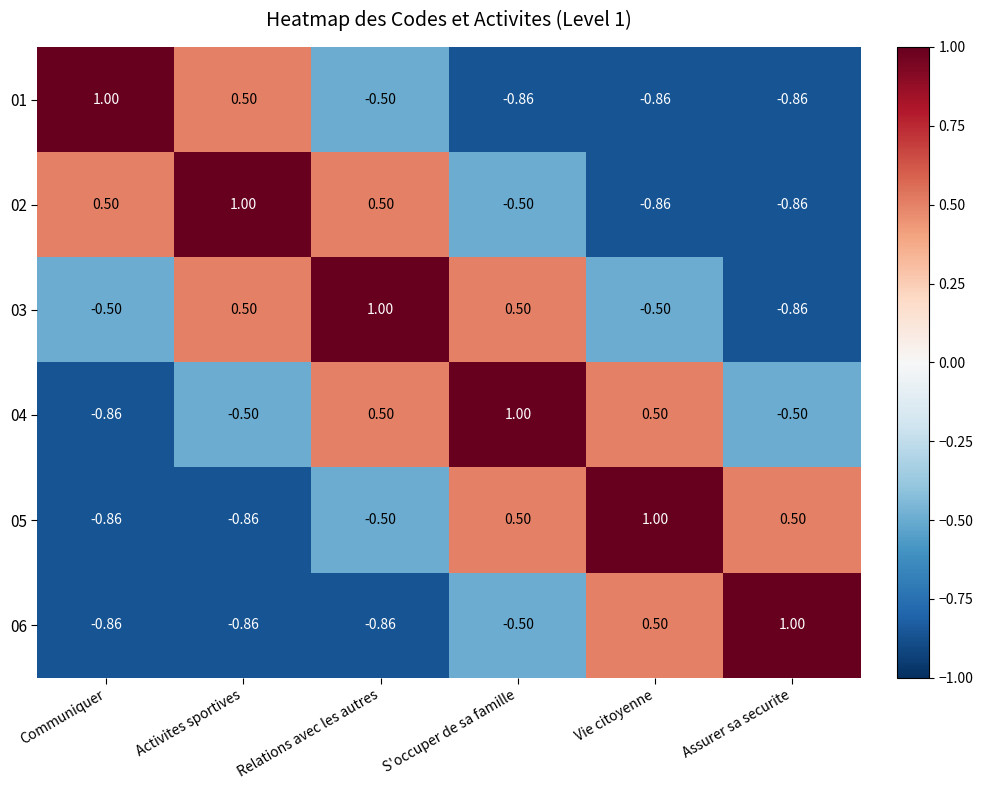

What is the greatest value displayed?

1.0